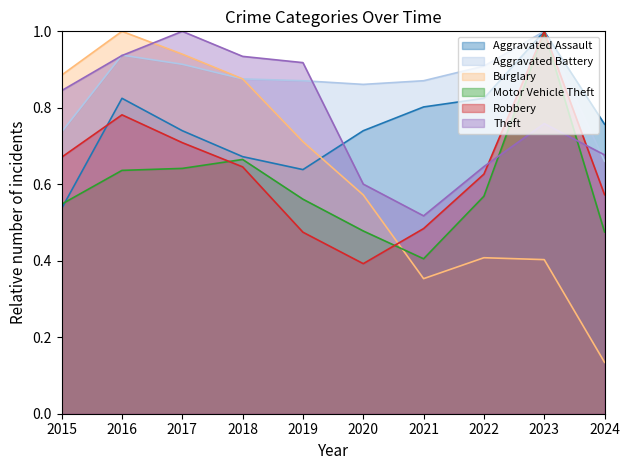

What is the value of the Aggravated Battery point at the 1st from the left?

0.7